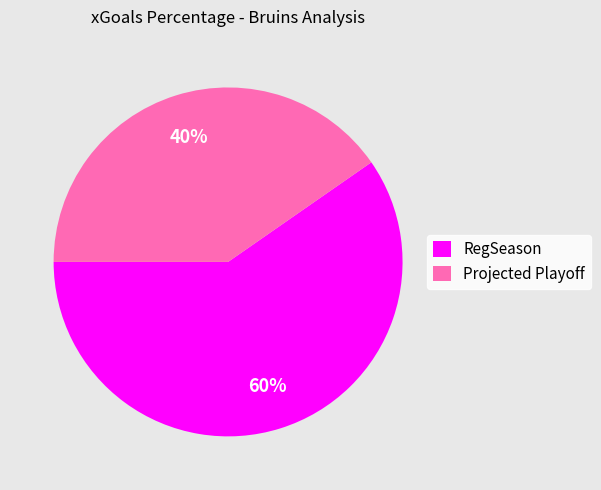

Which slice is the largest?

RegSeason